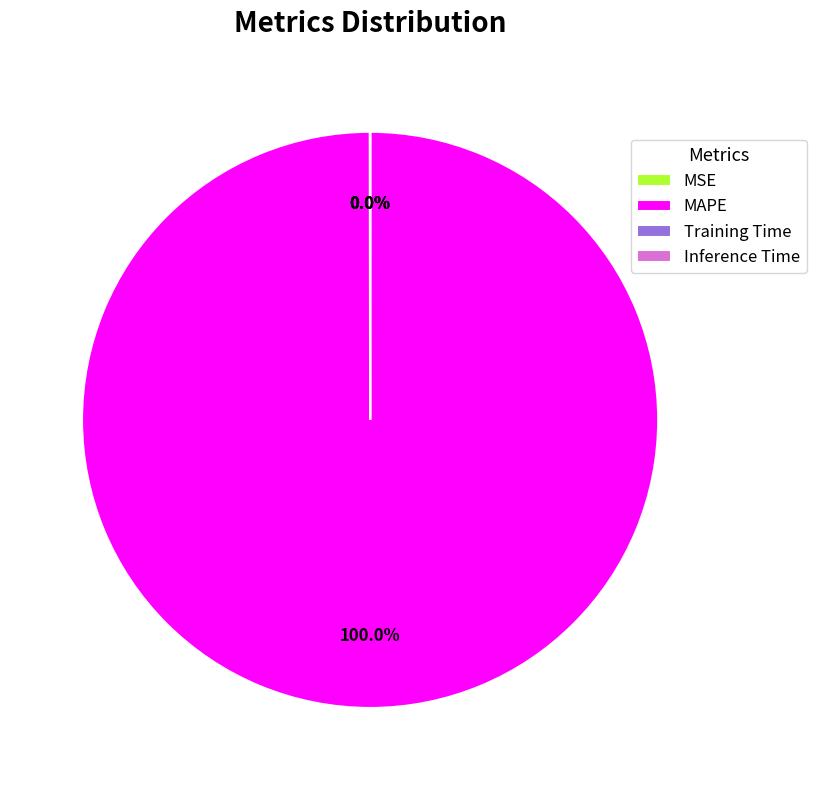

What is the largest slice in the pie chart?

MAPE